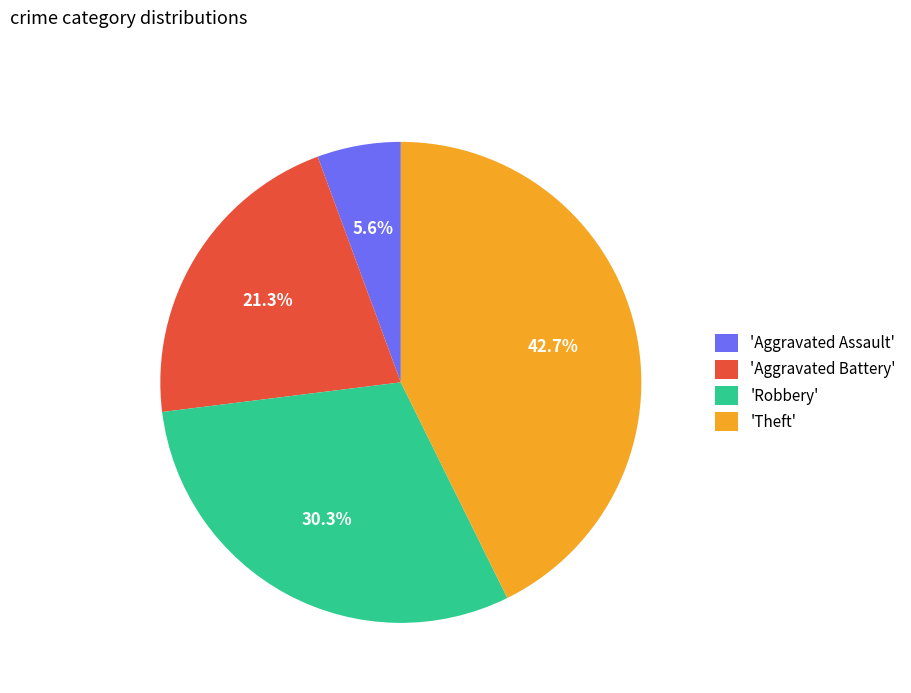

Approximately how many times larger is the value at 'Robbery' compared to 'Aggravated Battery'?

1.4